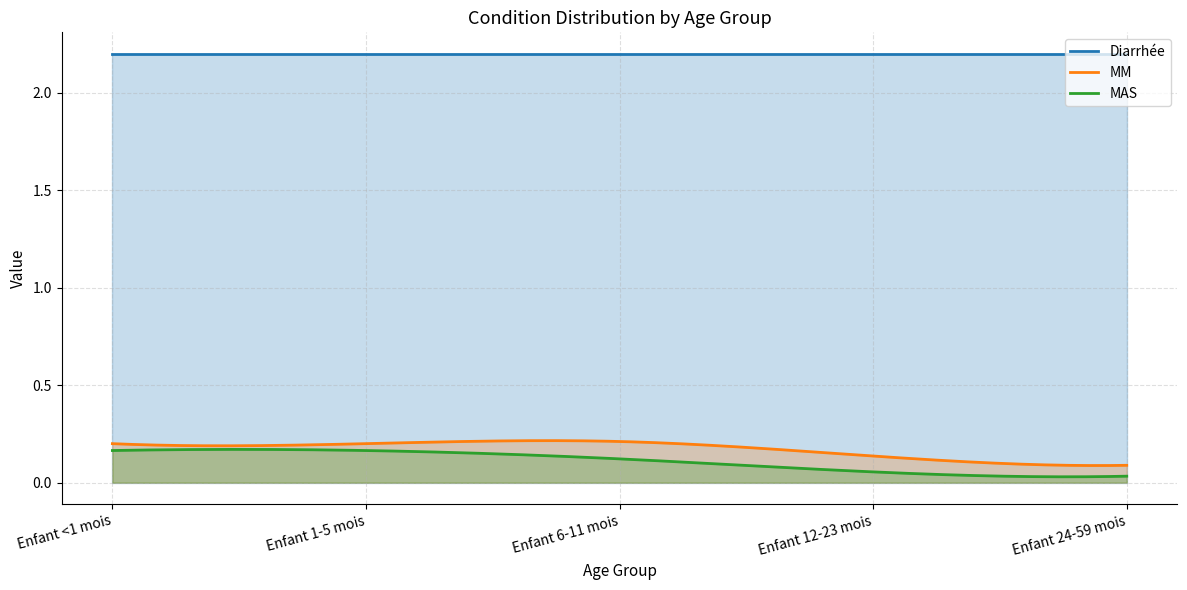

List the series in order of their peak value, highest first.

Diarrhée, MM, MAS